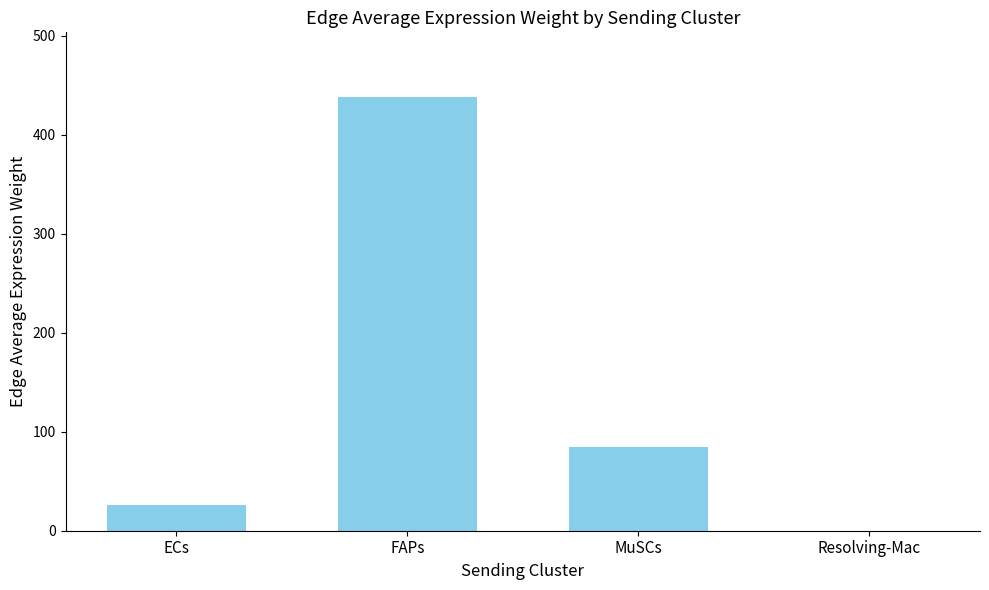

The value at ECs is 25.5. True or false?

True